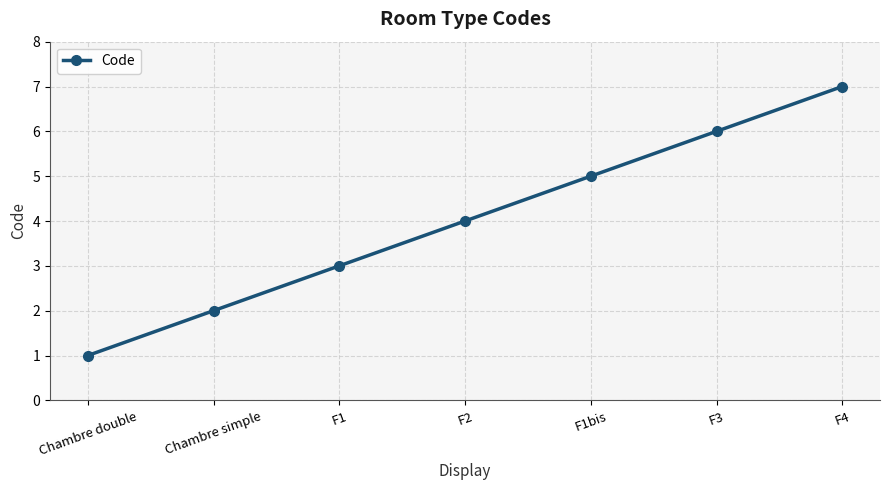

Count the number of data series in this chart.

1